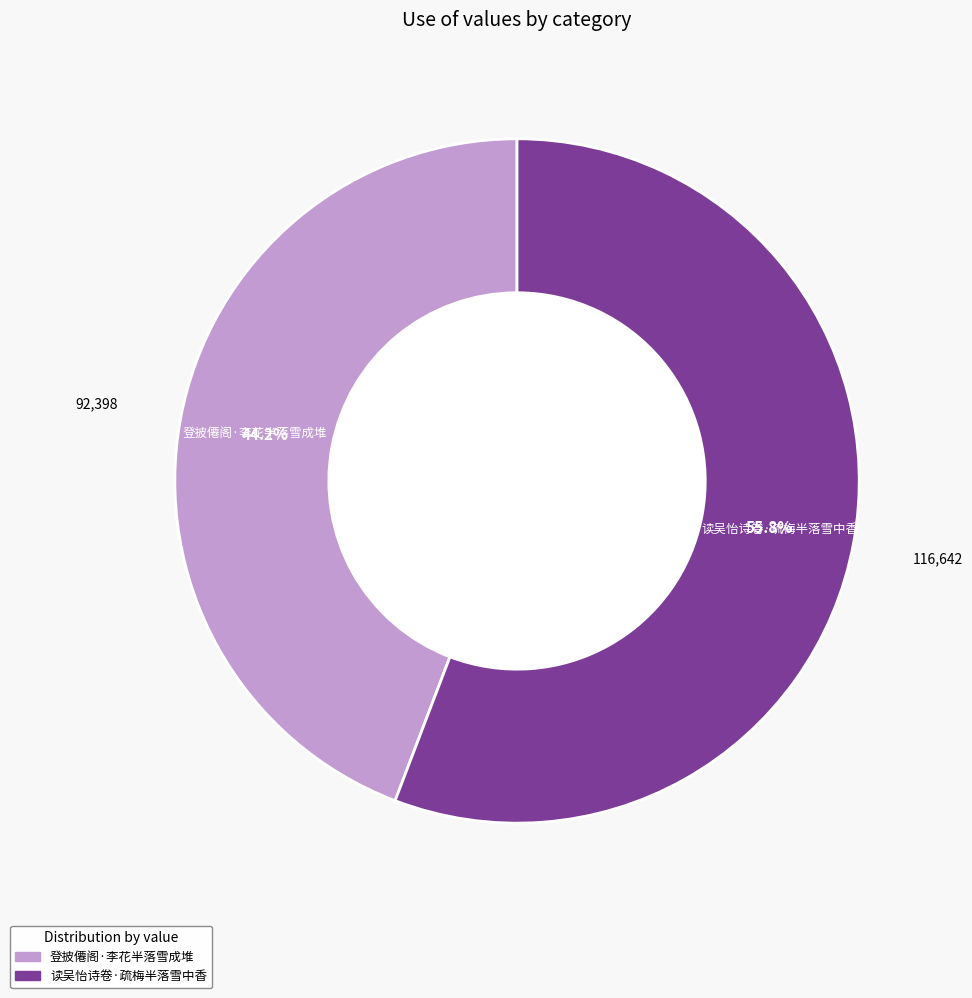

Is the sum of 登披僊阁·李花半落雪成堆 and 读吴怡诗卷·疏梅半落雪中香 greater than half?

Yes